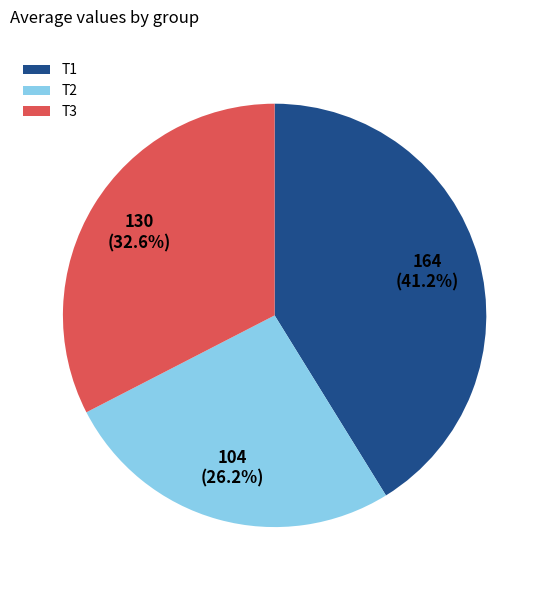

To the nearest percent, what is the difference between the largest and smallest slice percentages?

15%